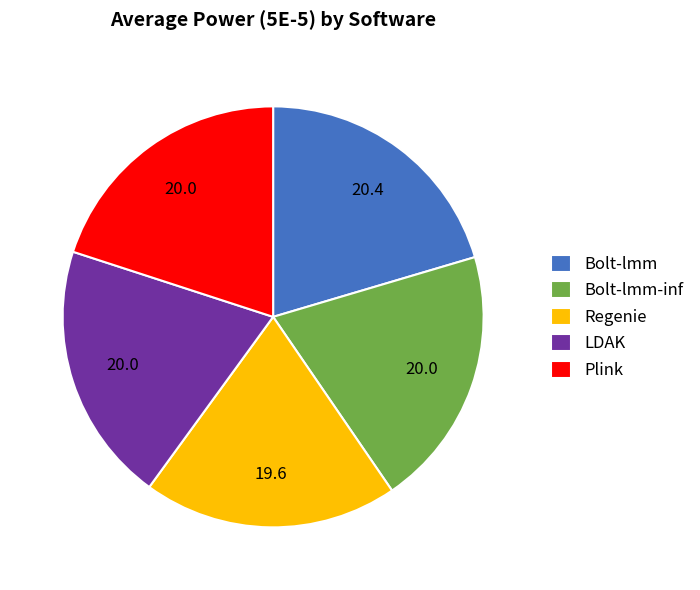

Does Plink represent more than half of the total?

No